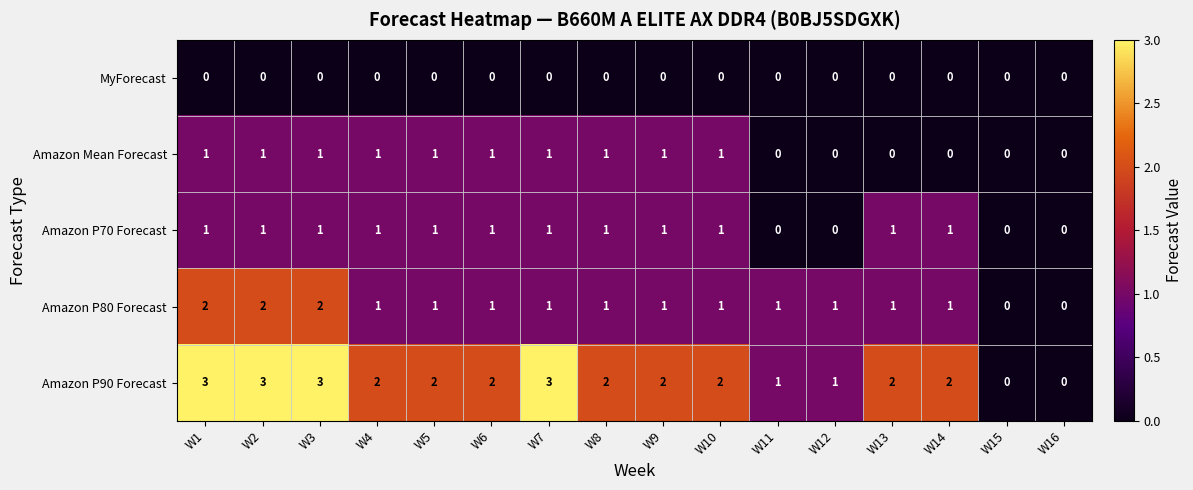

How many positive values does the Amazon P70 Forecast series have?

12